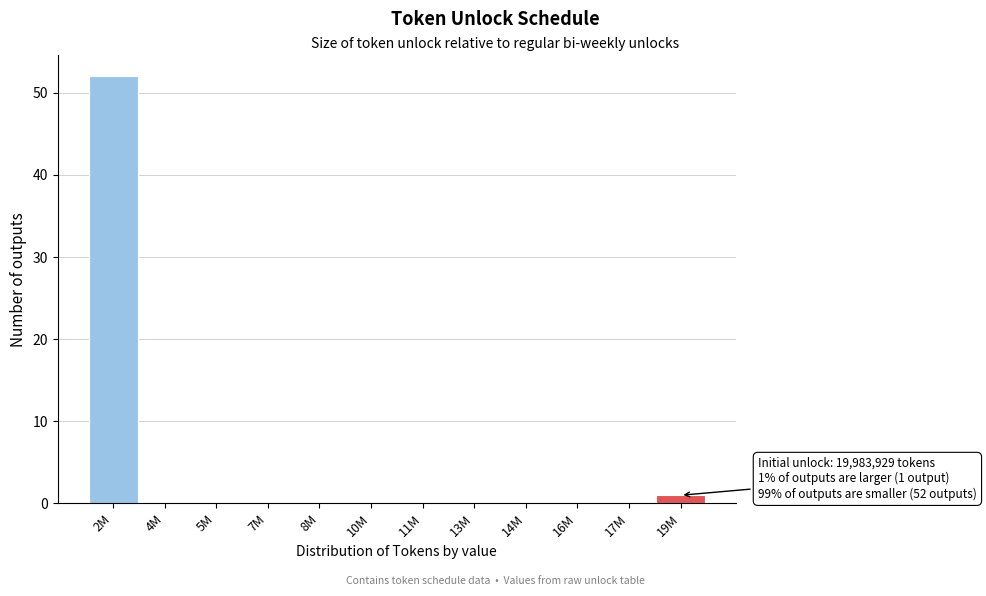

Reading left to right, what are all the values shown in this chart?

2M=52	4M=0	5M=0	7M=0	8M=0	10M=0	11M=0	13M=0	14M=0	16M=0	17M=0	19M=1